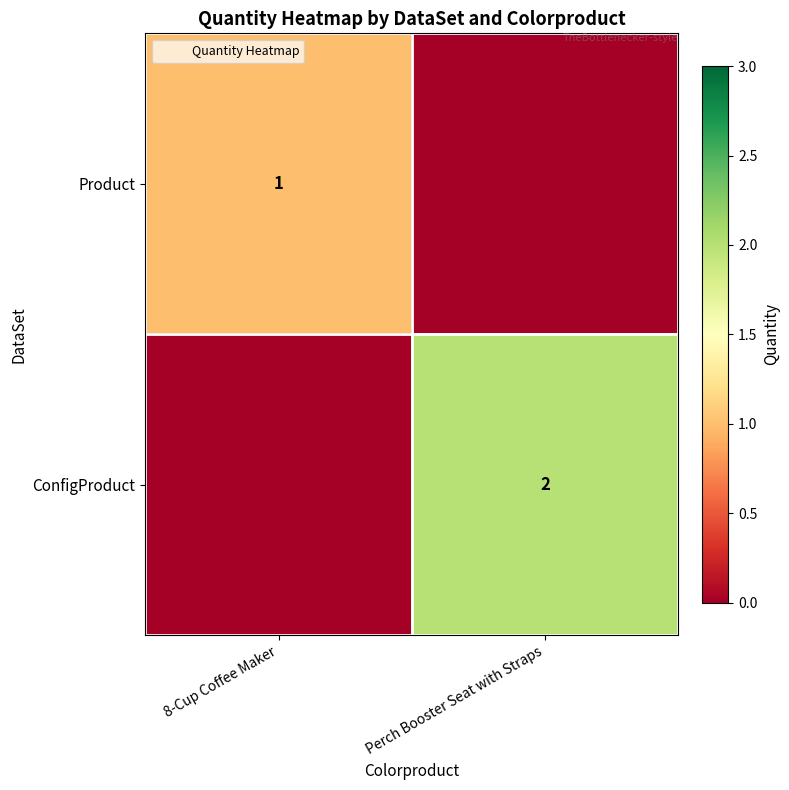

What is the difference between the ConfigProduct values at 8-Cup Coffee Maker and Perch Booster Seat with Straps?

2